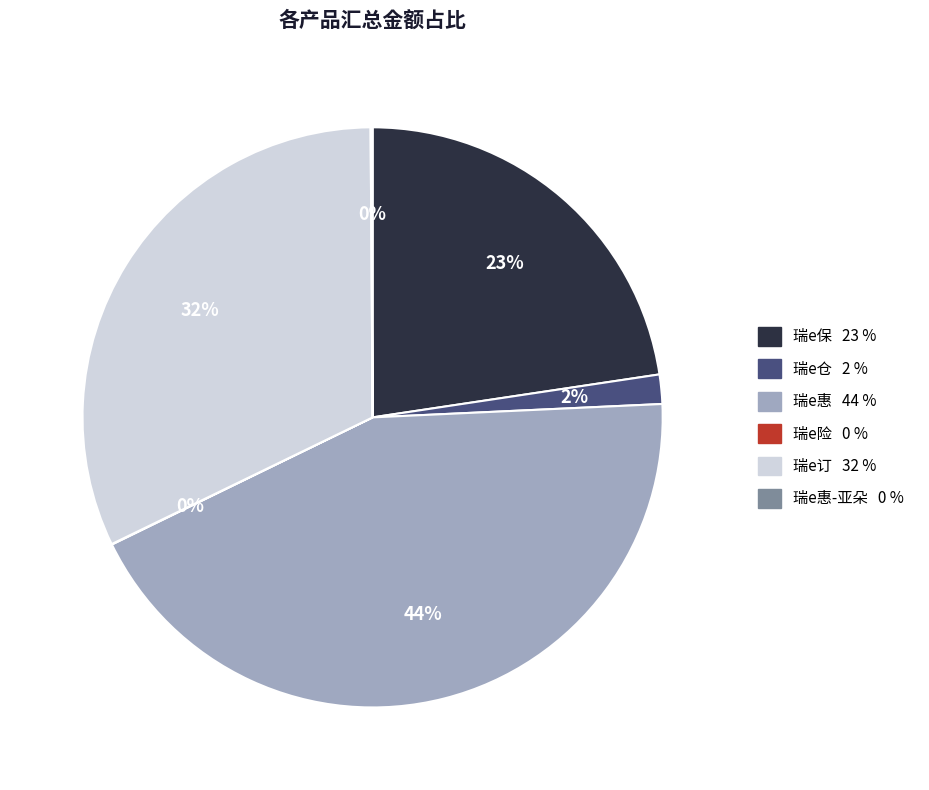

Is there a majority slice in this chart?

No